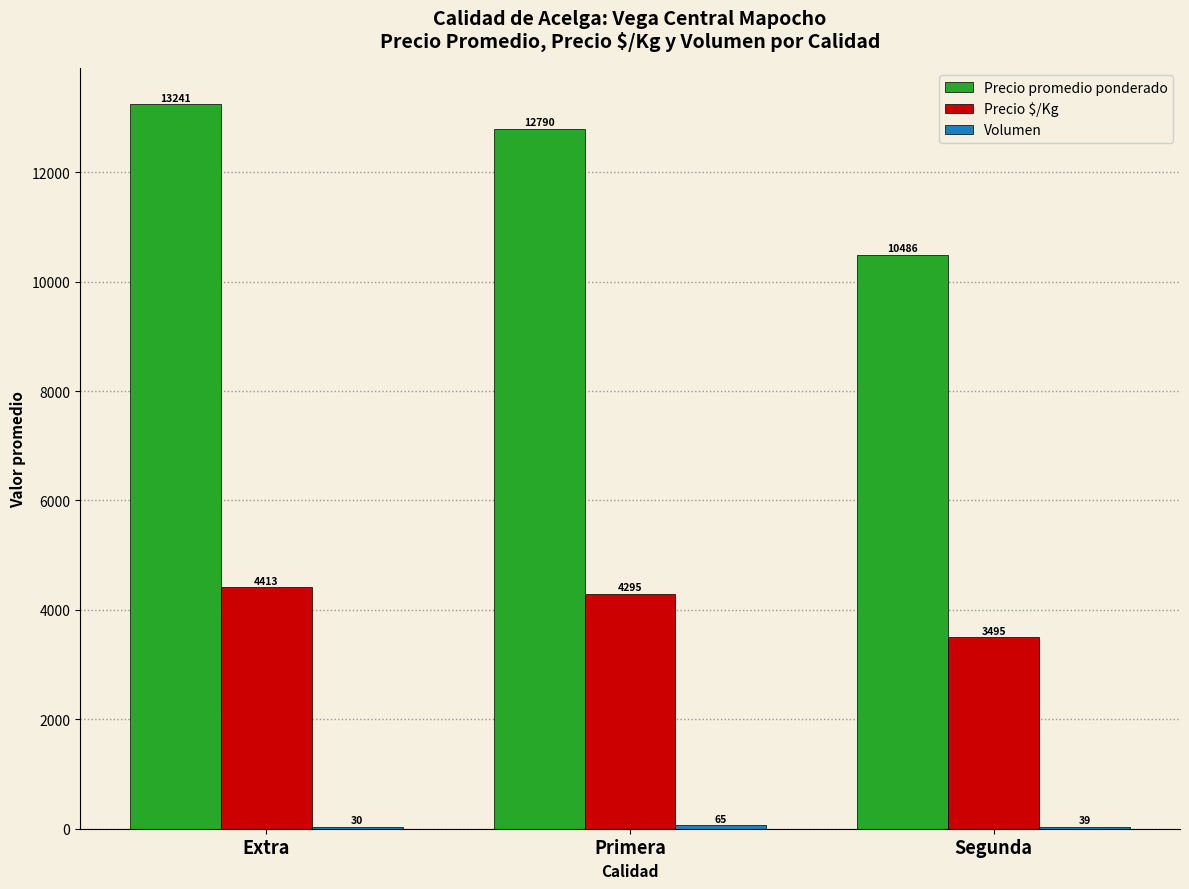

Which series changed the most between Extra and Segunda?

Precio promedio ponderado